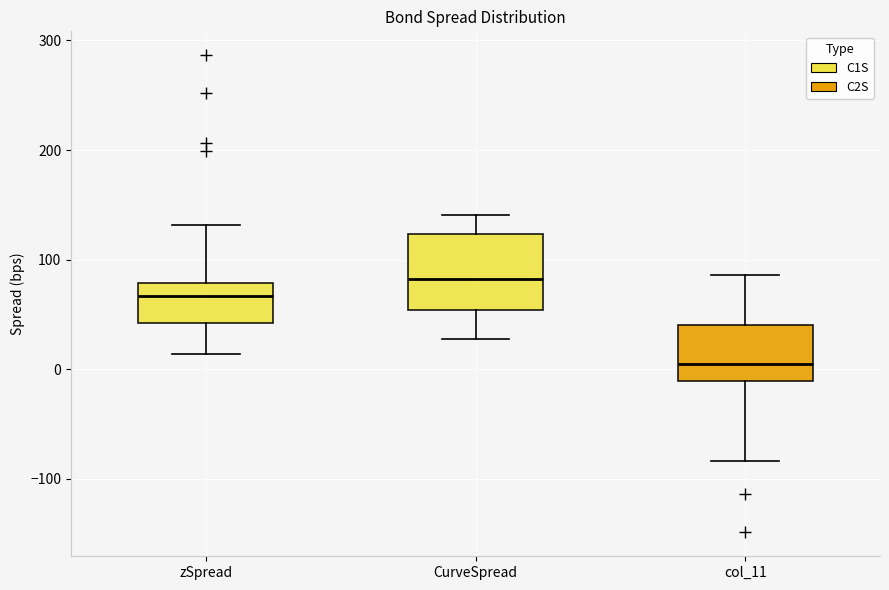

Which box's median line is the lowest?

col_11